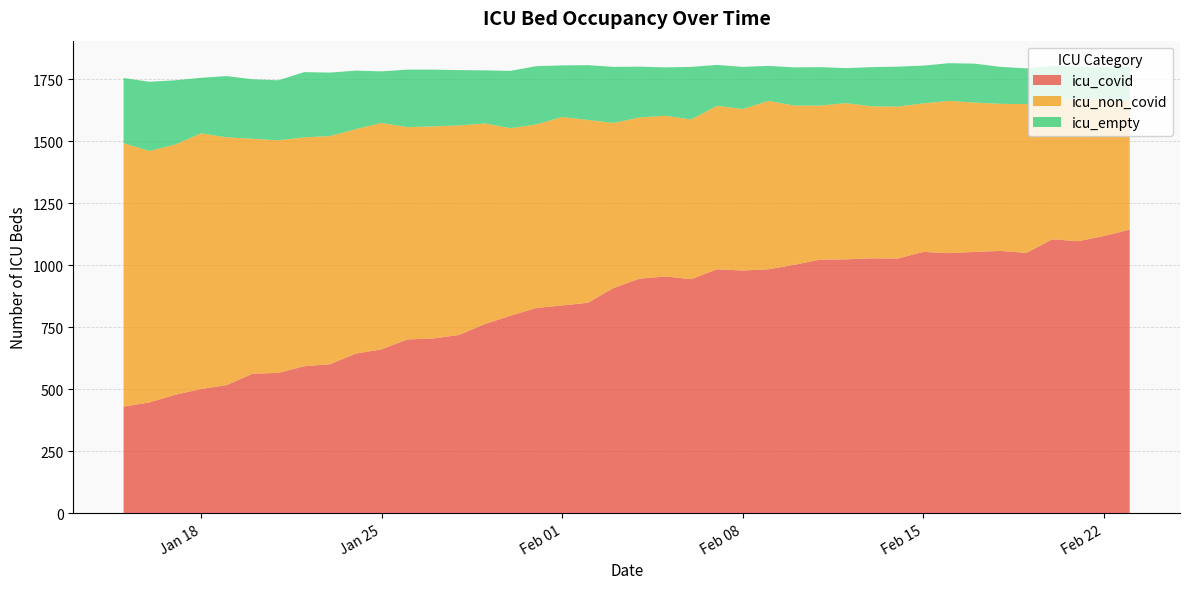

Reading right to left, transcribe all the data shown in this chart.

icu_covid: 1144	1118	1097	1105	1050	1058	1054	1049	1054	1027	1028	1024	1023	1002	984	979	984	944	955	946	909	849	838	828	797	763	719	705	701	661	644	601	593	566	563	517	501	478	447	430
icu_non_covid: 518	551	574	562	600	593	602	614	599	613	613	630	621	642	679	651	659	644	648	650	665	737	760	740	756	809	845	855	856	913	905	920	923	938	947	999	1031	1009	1014	1062
icu_empty: 138	131	130	138	144	149	157	152	152	161	158	141	155	154	141	170	165	212	195	205	226	221	208	235	231	214	223	229	232	208	236	256	263	242	240	247	224	259	279	263